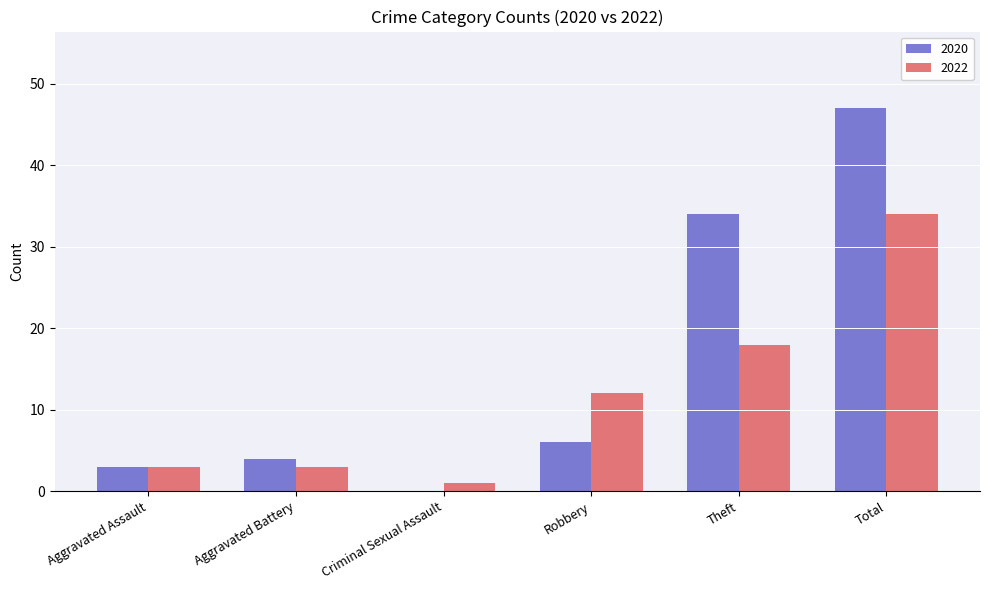

Between Aggravated Assault and Robbery, which series saw the biggest shift?

2022